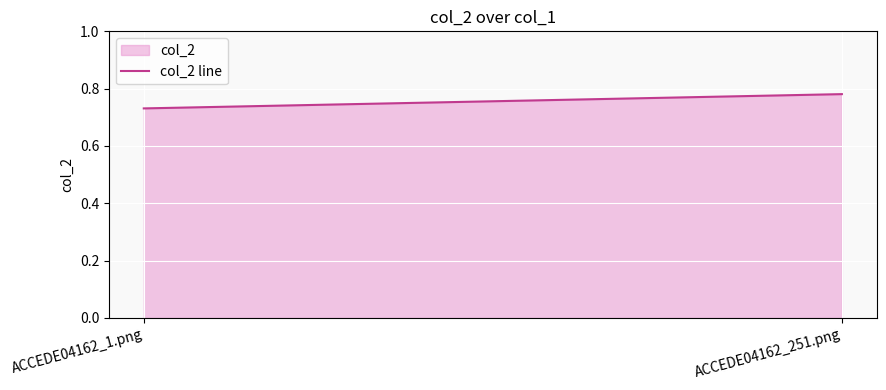

Rank the categories by value from lowest to highest.

ACCEDE04162_1.png, ACCEDE04162_251.png